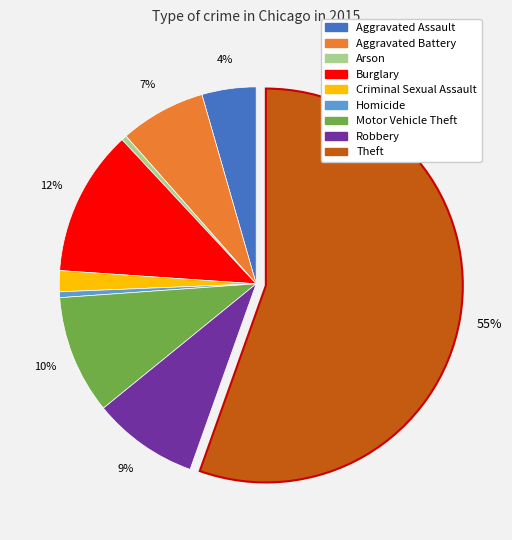

To the nearest percent, what is the average slice percentage?

11%